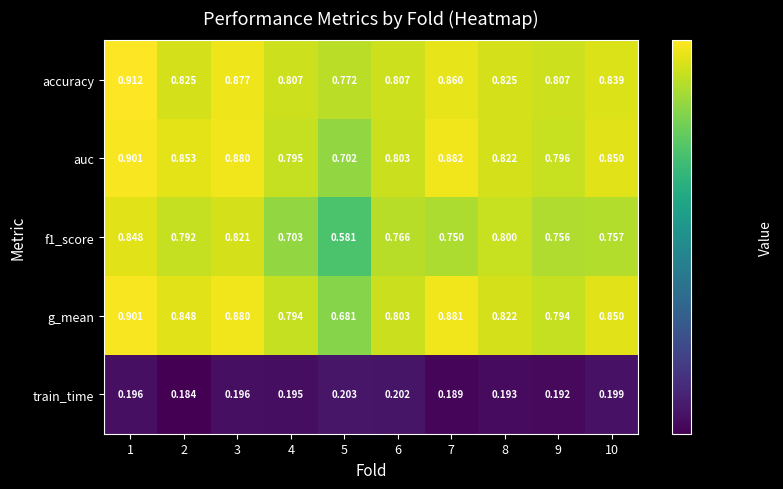

Which series has the largest total across all categories?

accuracy